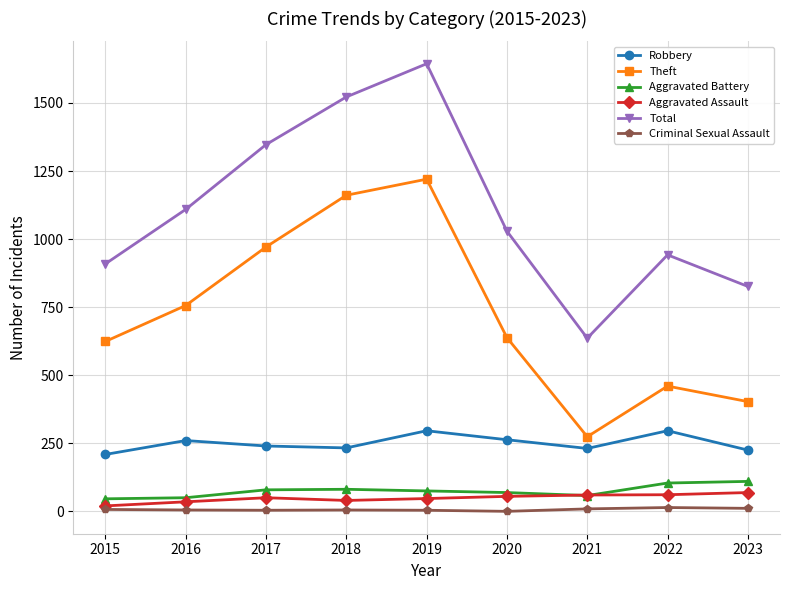

True or false: Aggravated Assault and Robbery intersect in this chart.

False